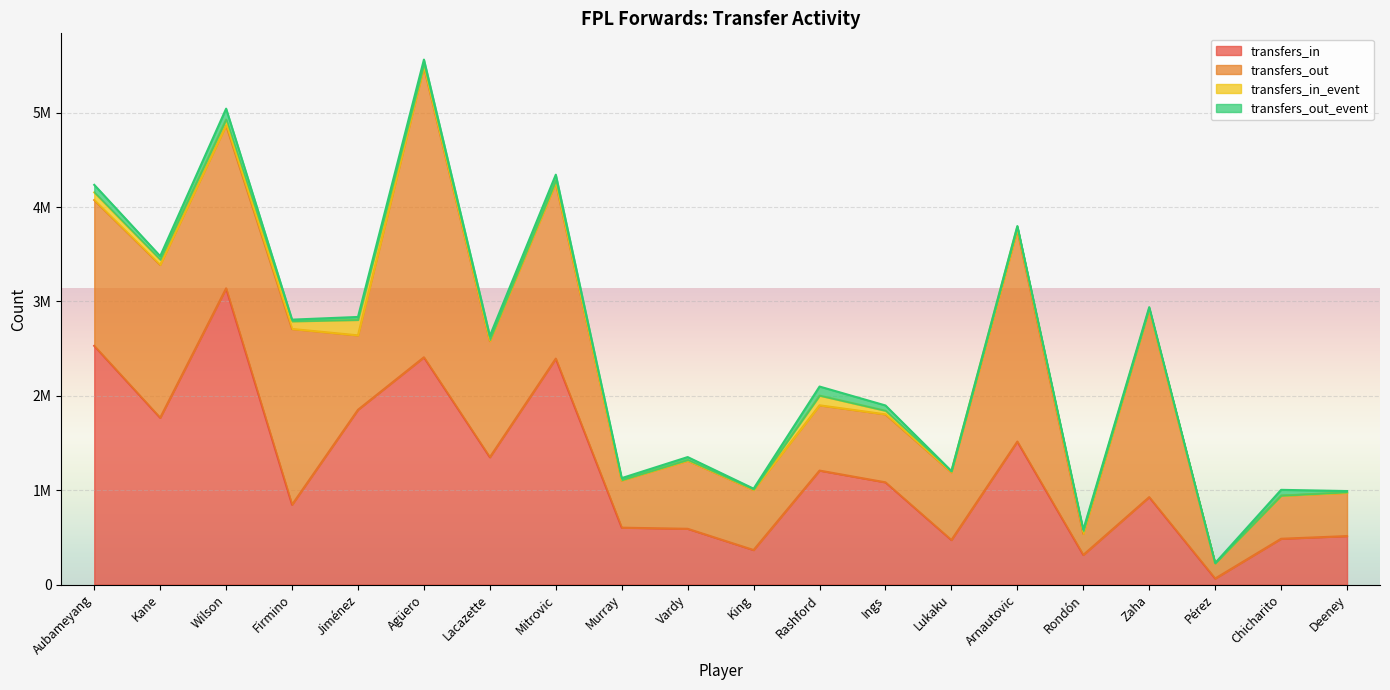

Rank the series by their maximum value, from highest to lowest.

transfers_in, transfers_out, transfers_in_event, transfers_out_event